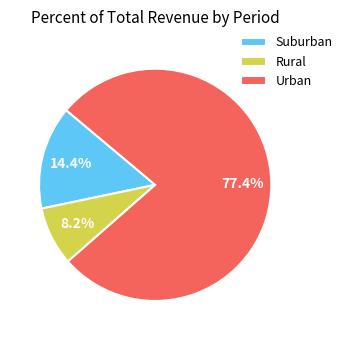

What is the total percentage of Urban and Suburban?

91.8%